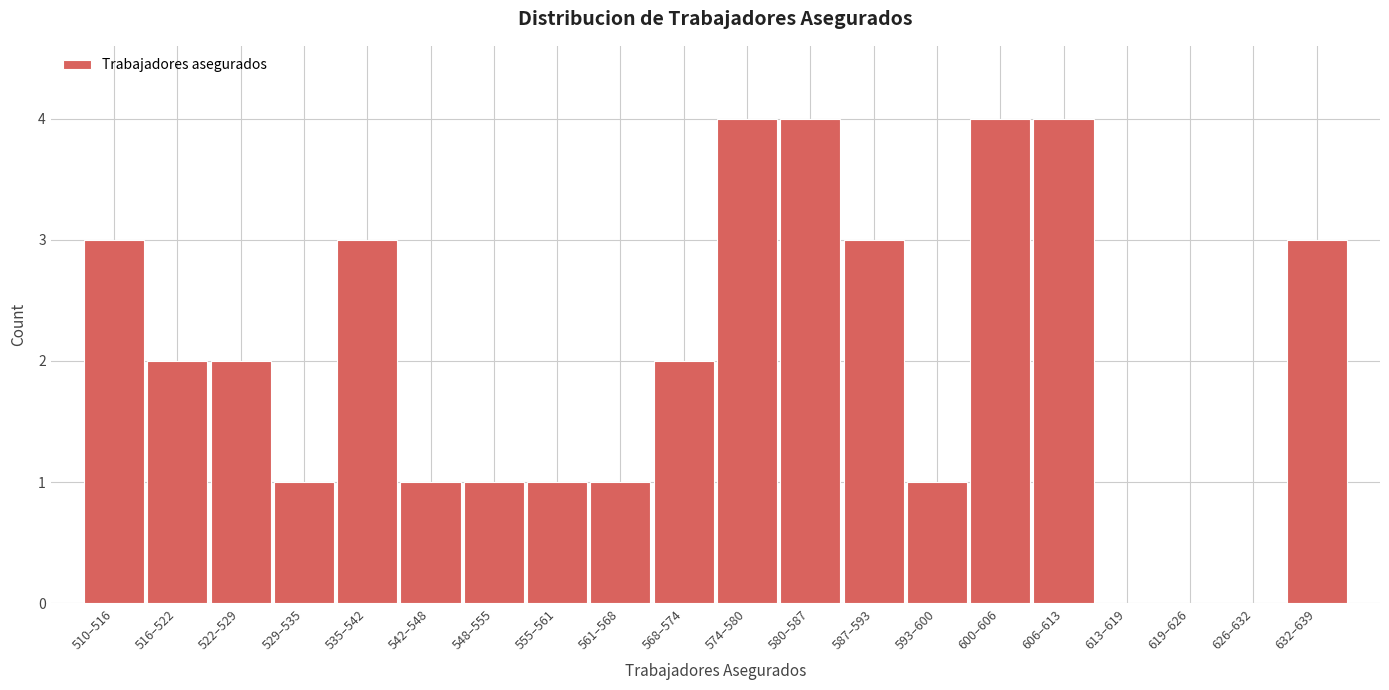

Reading left to right, list all the values displayed in this chart.

510–516=3	516–522=2	522–529=2	529–535=1	535–542=3	542–548=1	548–555=1	555–561=1	561–568=1	568–574=2	574–580=4	580–587=4	587–593=3	593–600=1	600–606=4	606–613=4	613–619=0	619–626=0	626–632=0	632–639=3